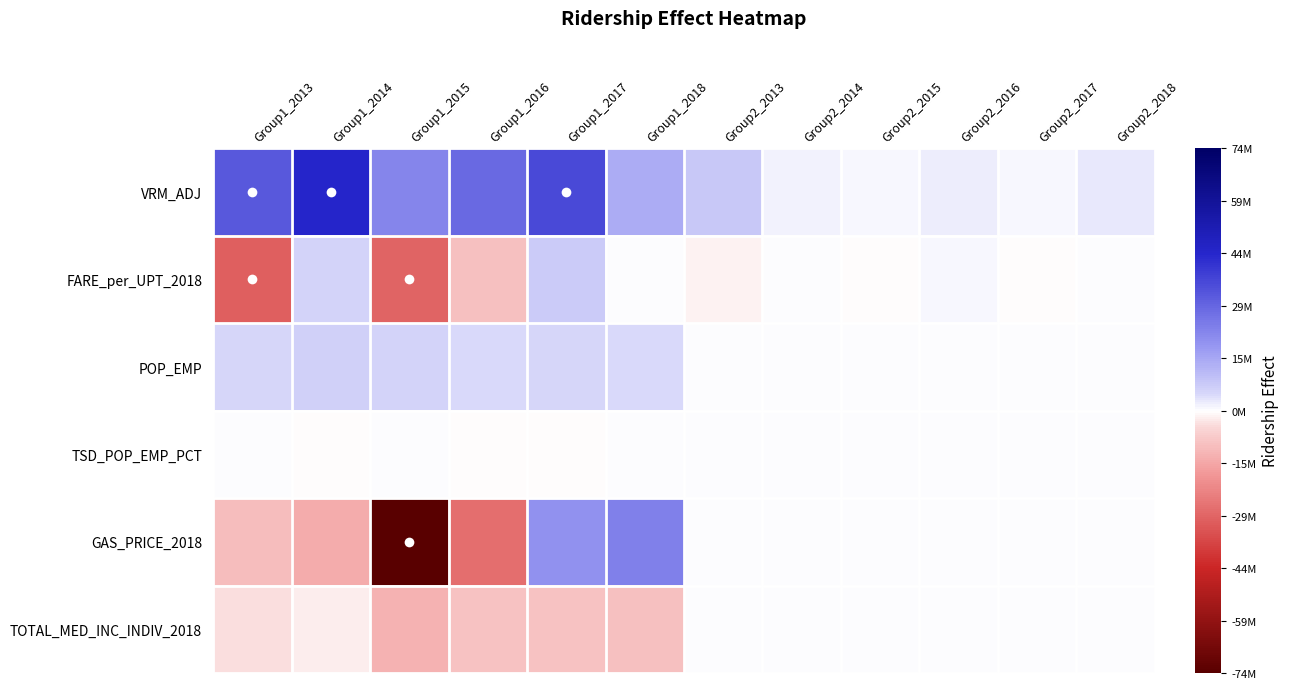

Reading left to right, list all the values displayed in this chart.

VRM_ADJ: Group1_2013=32347468.0	Group1_2014=44464361.3	Group1_2015=22300323.9	Group1_2016=28354518.2	Group1_2017=36094764.5	Group1_2018=13494017.9	Group2_2013=7653708.7	Group2_2014=1701095.5	Group2_2015=841445.6	Group2_2016=2040717.5	Group2_2017=892081.5	Group2_2018=2476453.1
FARE_per_UPT_2018: Group1_2013=-30482347.7	Group1_2014=5731873.4	Group1_2015=-29738618.3	Group1_2016=-9484178.2	Group1_2017=7019397.6	Group1_2018=302980.8	Group2_2013=-1269054.5	Group2_2014=68937.3	Group2_2015=-465936.3	Group2_2016=838546.9	Group2_2017=-111562.5	Group2_2018=300158.2
POP_EMP: Group1_2013=5022782.1	Group1_2014=5926989.8	Group1_2015=5488900.4	Group1_2016=4134761.2	Group1_2017=5059226.7	Group1_2018=4414606.8	Group2_2013=0.0	Group2_2014=0.0	Group2_2015=0.0	Group2_2016=0.0	Group2_2017=0.0	Group2_2018=0.0
TSD_POP_EMP_PCT: Group1_2013=30209.8	Group1_2014=-46636.6	Group1_2015=38807.4	Group1_2016=-18499.7	Group1_2017=-61162.4	Group1_2018=44511.3	Group2_2013=0.0	Group2_2014=0.0	Group2_2015=0.0	Group2_2016=0.0	Group2_2017=0.0	Group2_2018=0.0
GAS_PRICE_2018: Group1_2013=-10032474.6	Group1_2014=-13762563.6	Group1_2015=-73533573.0	Group1_2016=-27295891.2	Group1_2017=19363497.9	Group1_2018=23172844.1	Group2_2013=0.0	Group2_2014=0.0	Group2_2015=0.0	Group2_2016=0.0	Group2_2017=0.0	Group2_2018=0.0
TOTAL_MED_INC_INDIV_2018: Group1_2013=-3509162.3	Group1_2014=-2123879.7	Group1_2015=-12298054.8	Group1_2016=-8980064.3	Group1_2017=-9085202.6	Group1_2018=-9598533.8	Group2_2013=0.0	Group2_2014=0.0	Group2_2015=0.0	Group2_2016=0.0	Group2_2017=0.0	Group2_2018=0.0